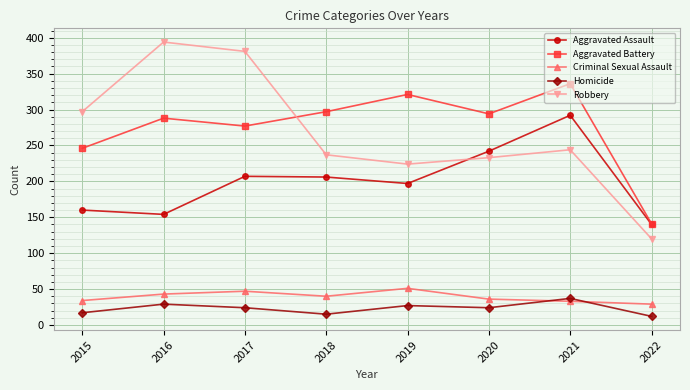

What is the approximate value of Aggravated Assault at 2017?

207